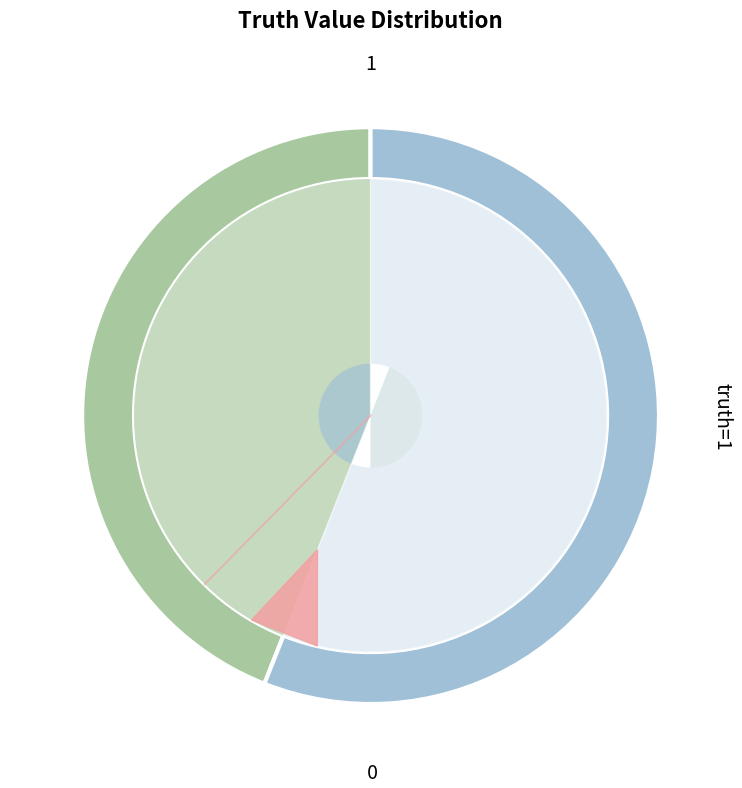

What is the change in value from truth_0 to truth_1?

+6